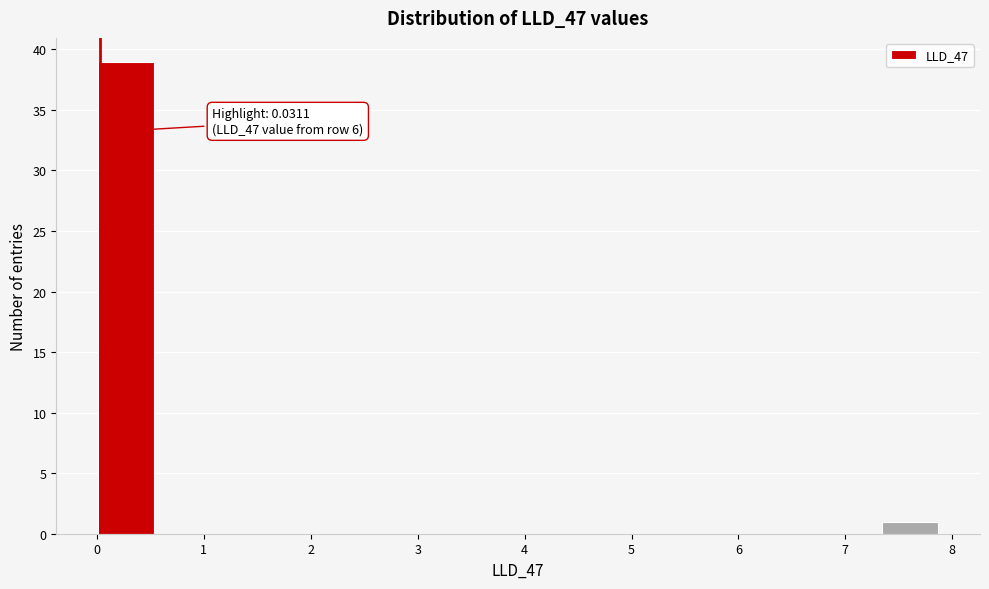

Over which range of the x-axis is the bar tallest?

0.0 to 0.5